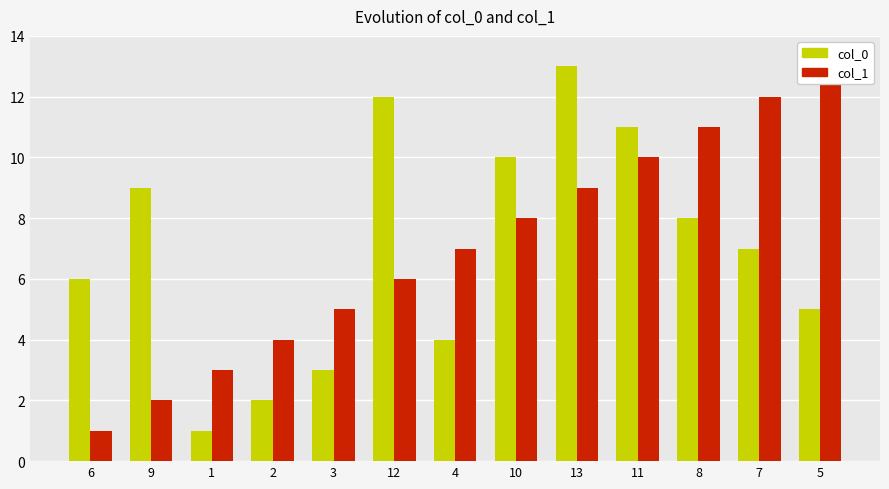

What position from the left is 6?

1